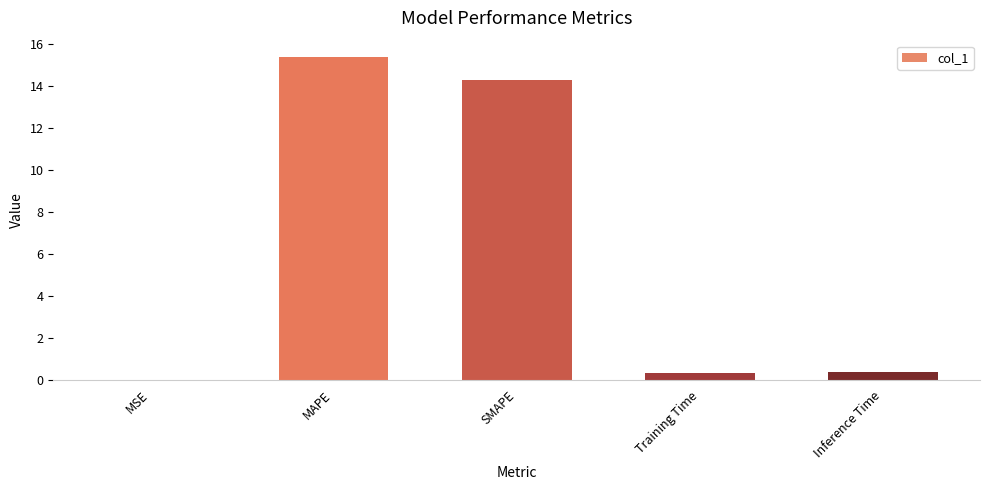

Are the bars horizontal?

No